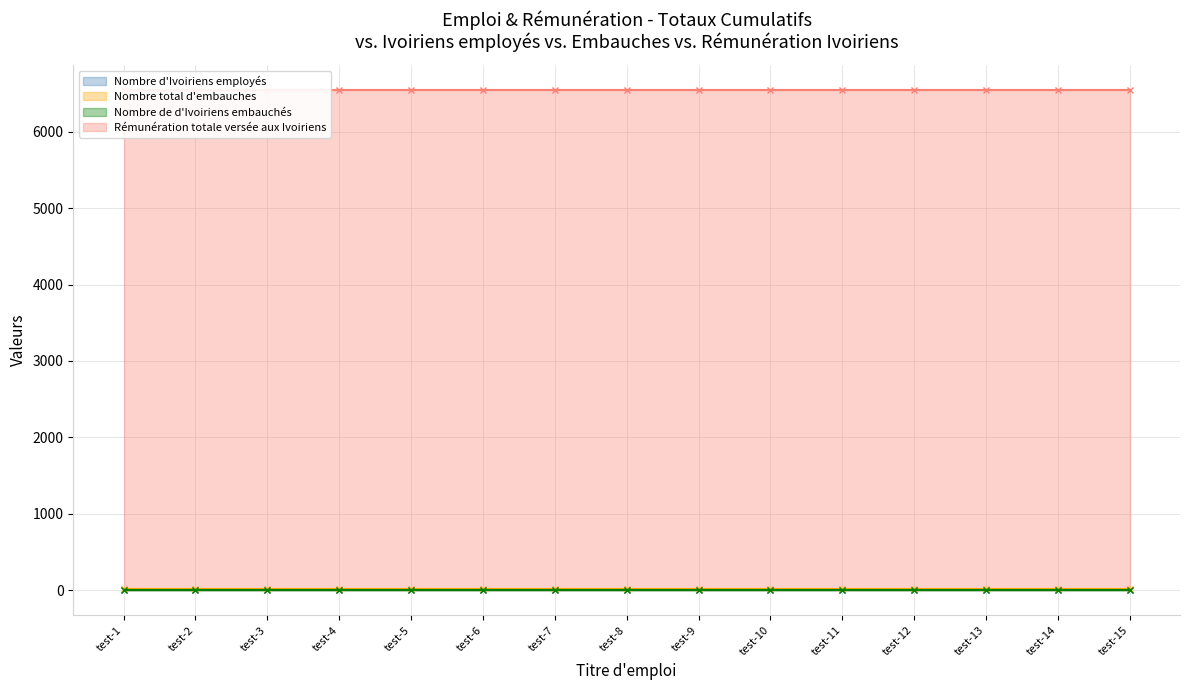

What are all the series names shown in the legend?

Nombre d'Ivoiriens employés, Nombre total d'embauches, Nombre de d'Ivoiriens embauchés, Rémunération totale versée aux Ivoiriens